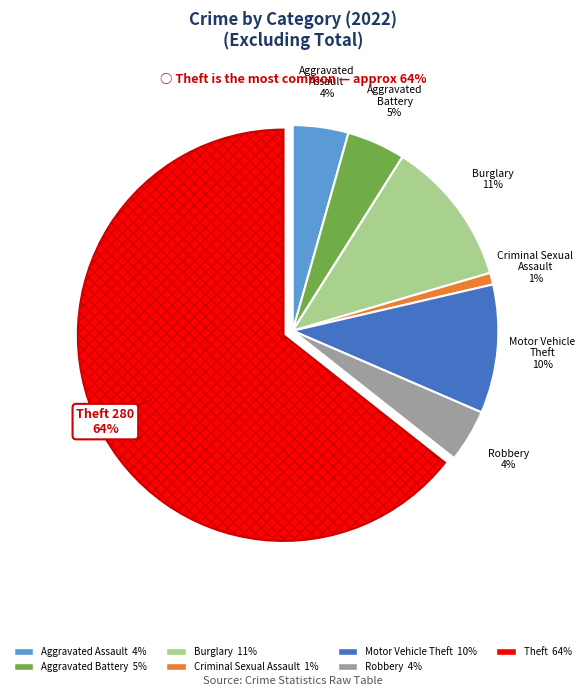

To the nearest percent, what is the average slice percentage?

12%